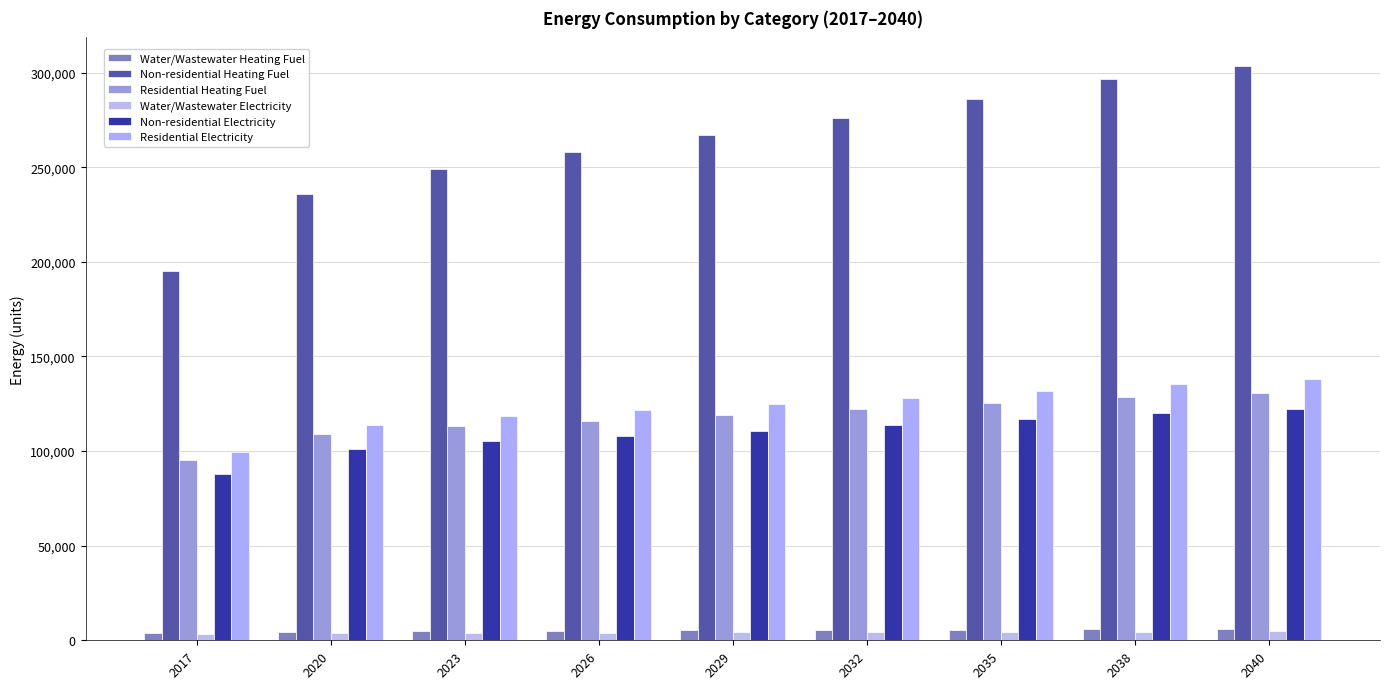

How many bars are there in each group?

6